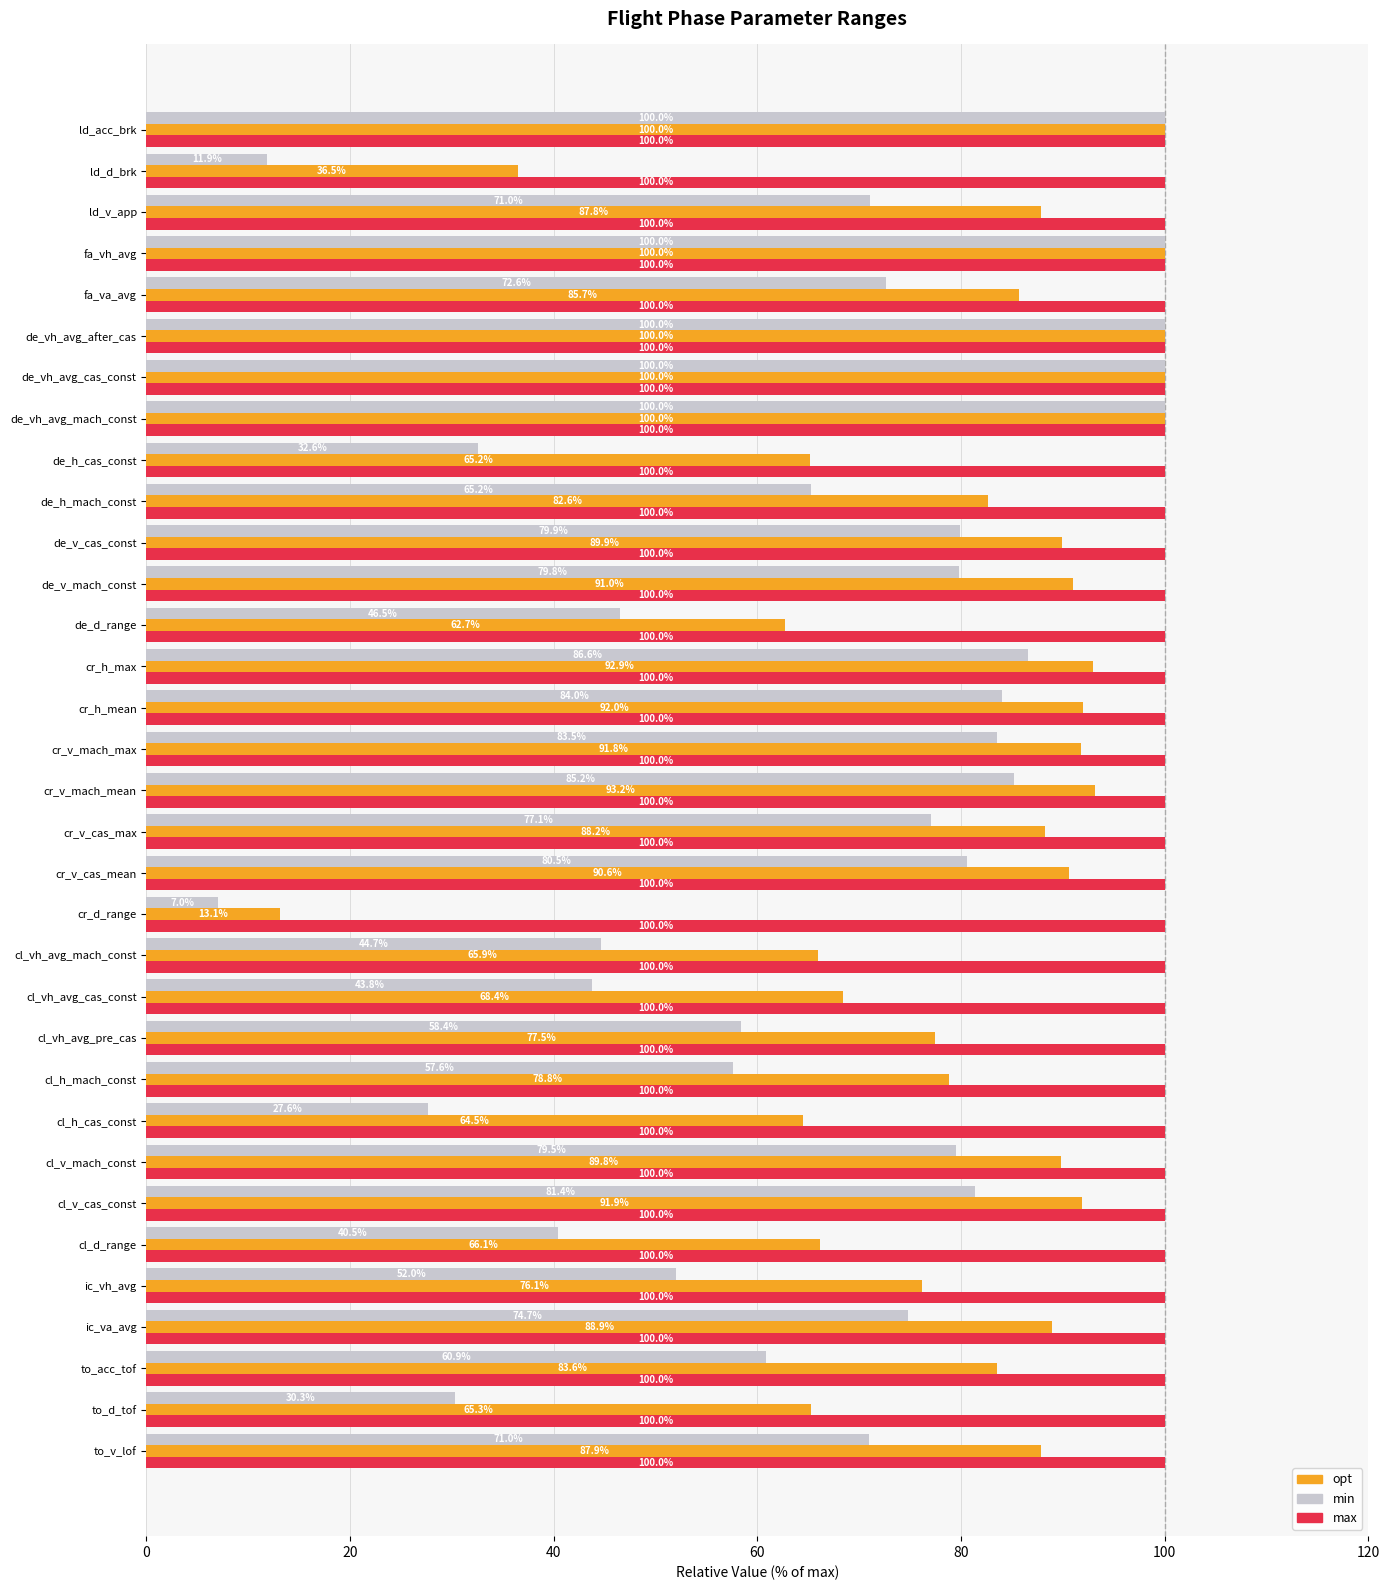

List the series in order of their overall mean, lowest first.

min, opt, max